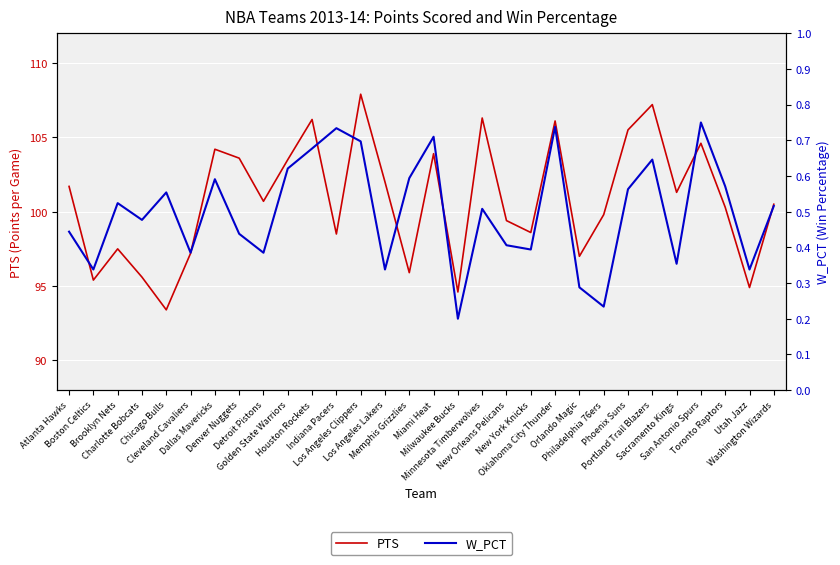

At which label does W_PCT reach its peak?

San Antonio Spurs